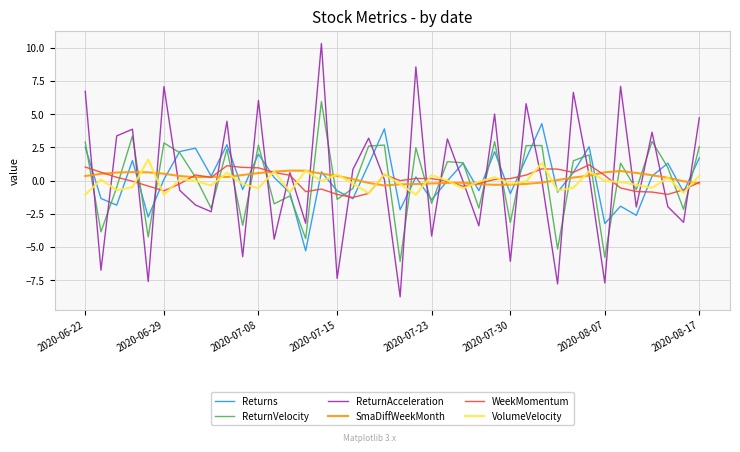

Which series has the widest spread of values?

ReturnAcceleration